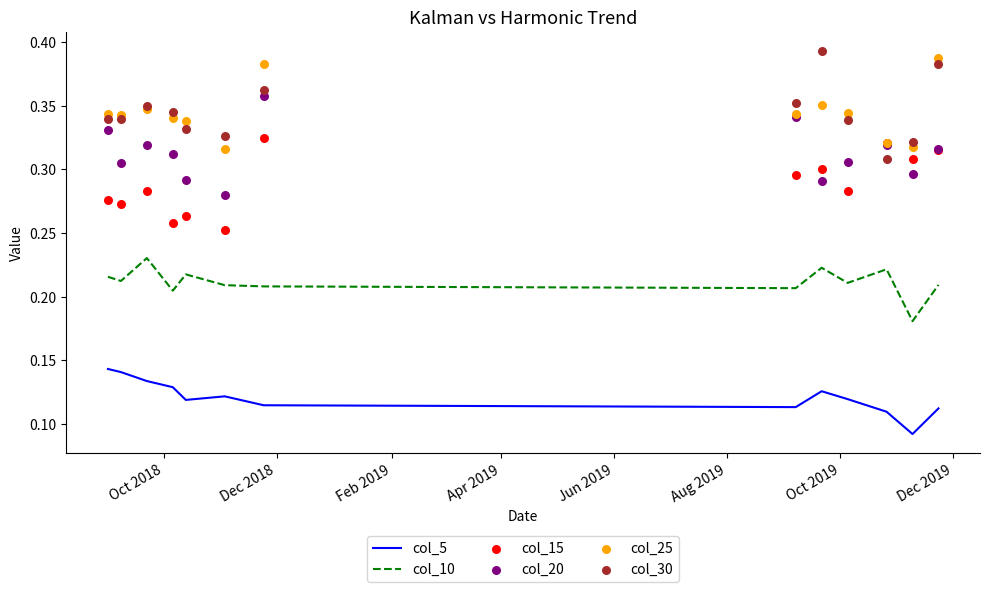

Is the value of col_10 at Dec 2018 greater than the value of col_30 at 11?

No